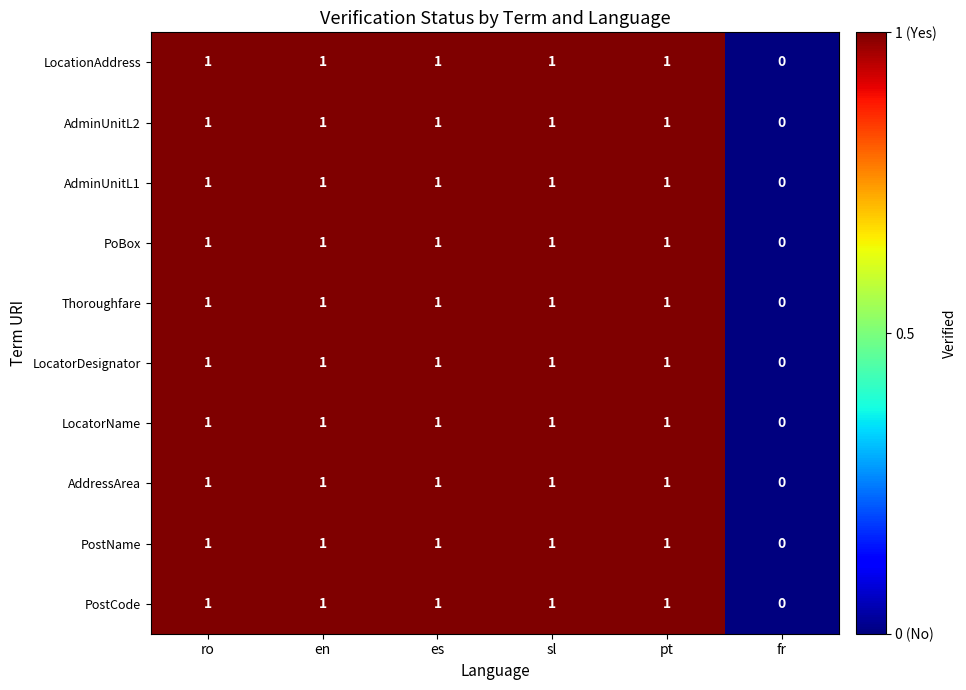

At which label is LocatorDesignator closest to 0?

fr